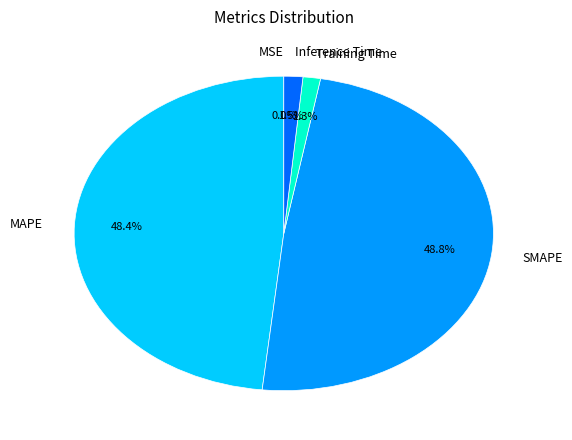

To the nearest percent, what percentage of the pie is Training Time?

1%